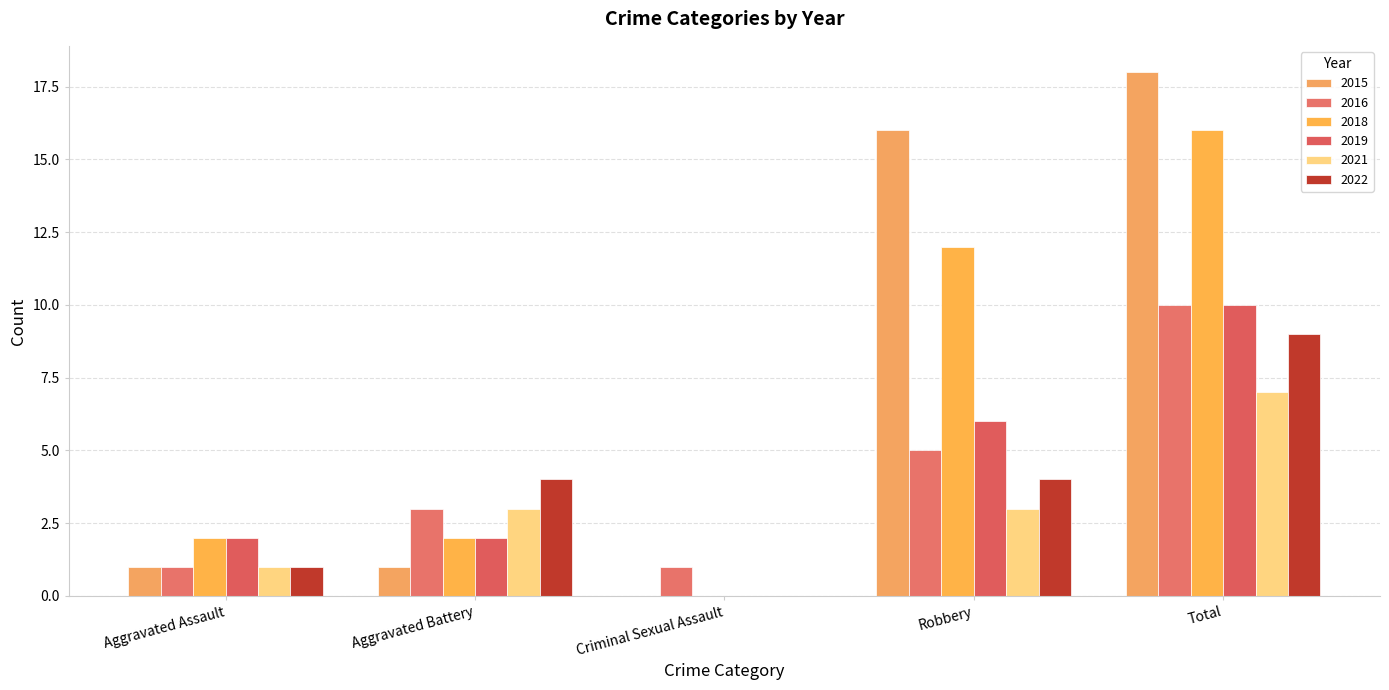

Which series changed the most between Aggravated Battery and Total?

2015